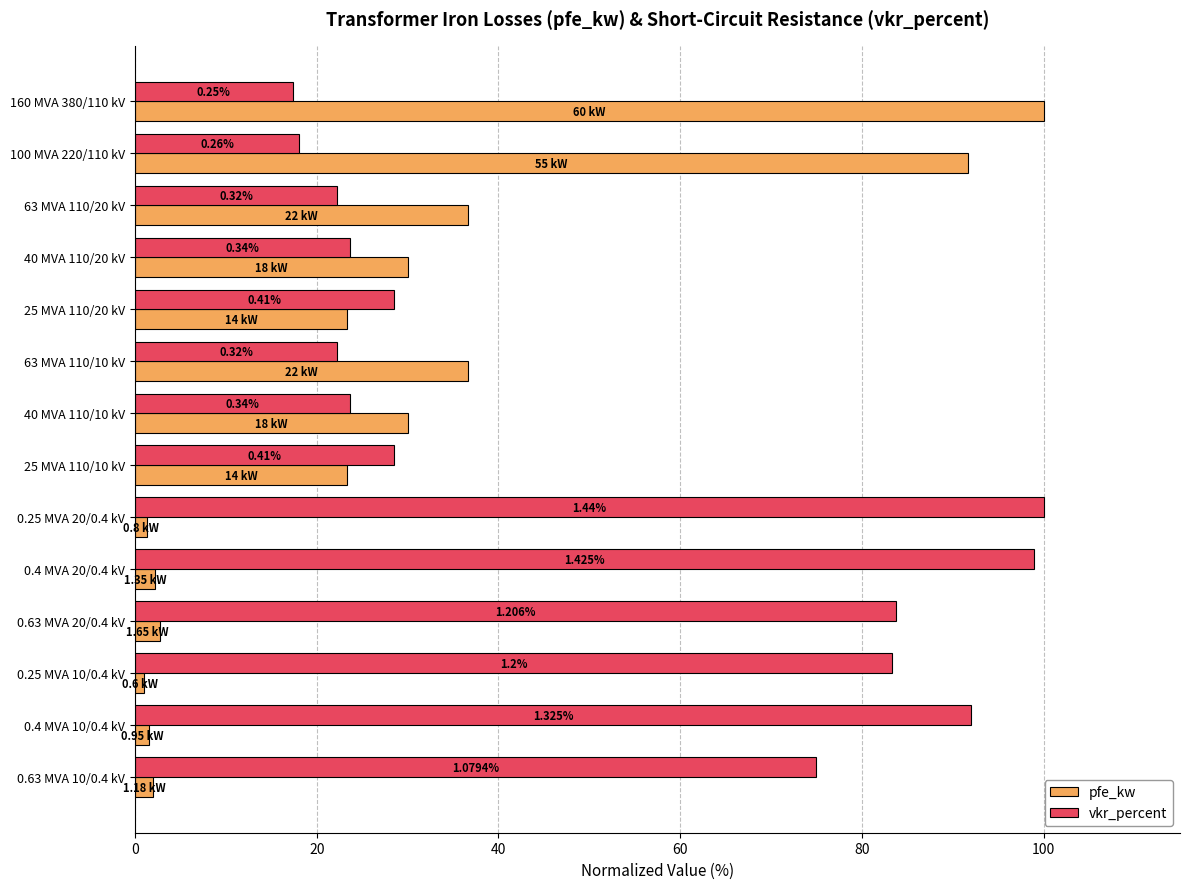

What is the average value of the vkr_percent series?

51.2